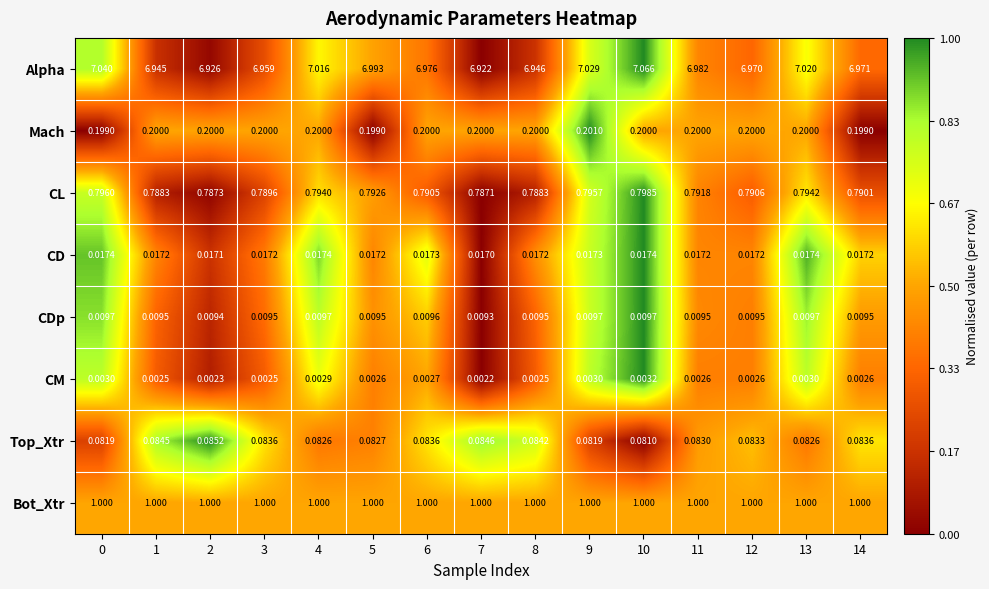

List the series in order of their peak value, lowest first.

CM, CDp, CD, Top_Xtr, Mach, CL, Bot_Xtr, Alpha